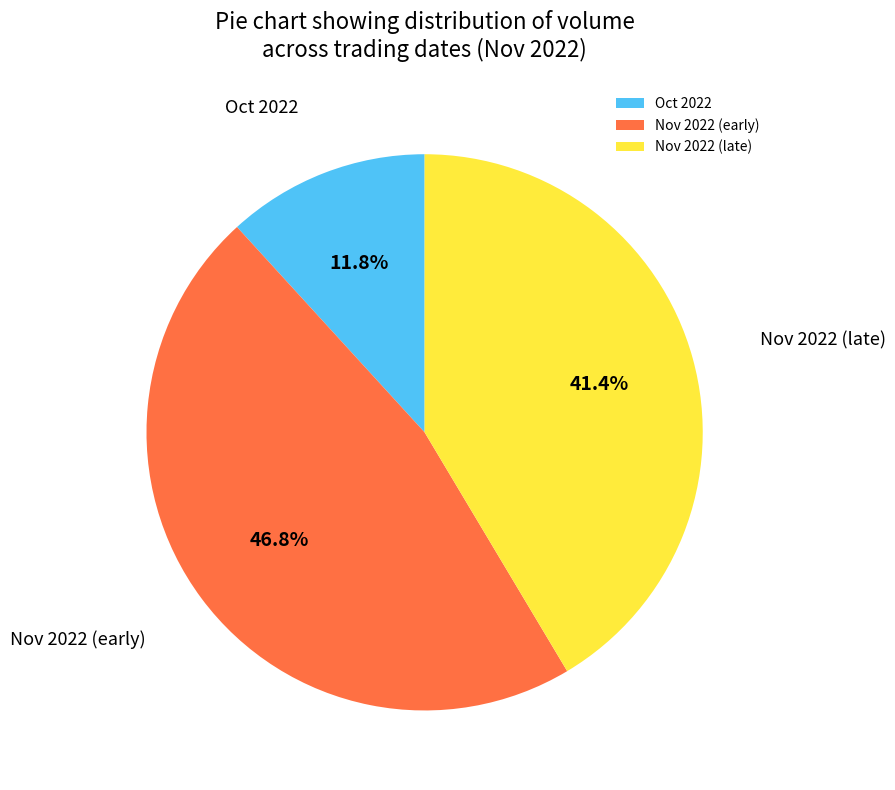

Rank the categories by value from highest to lowest.

Nov 2022 (early), Nov 2022 (late), Oct 2022